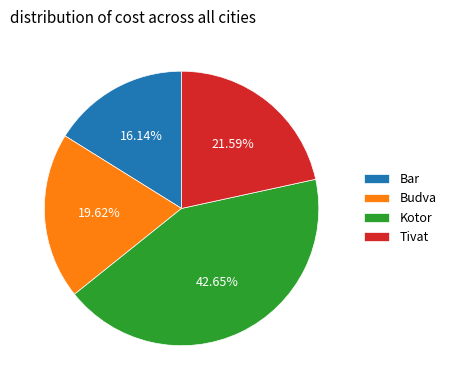

What is the ratio of the value at Tivat to the value at Kotor?

0.5